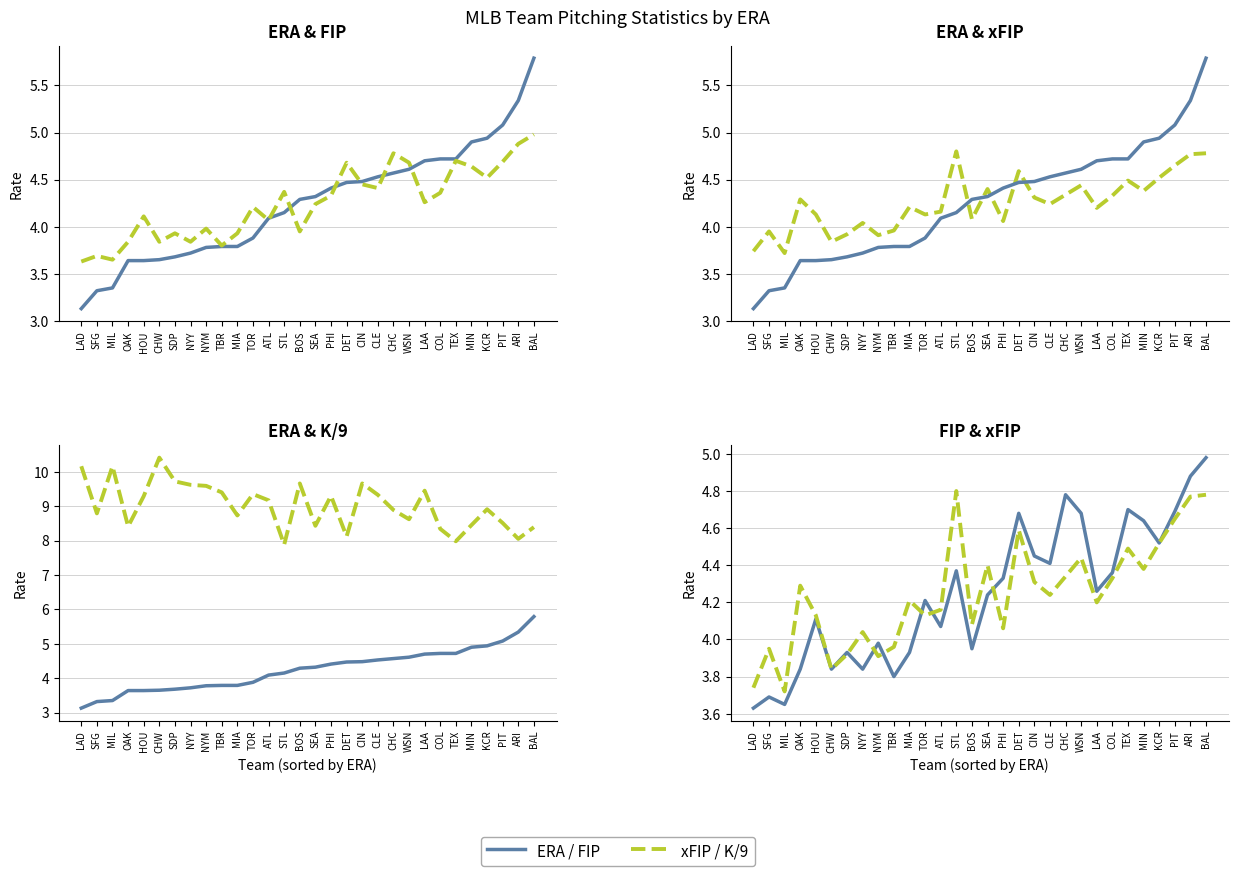

Which series has the largest total across all categories?

K/9